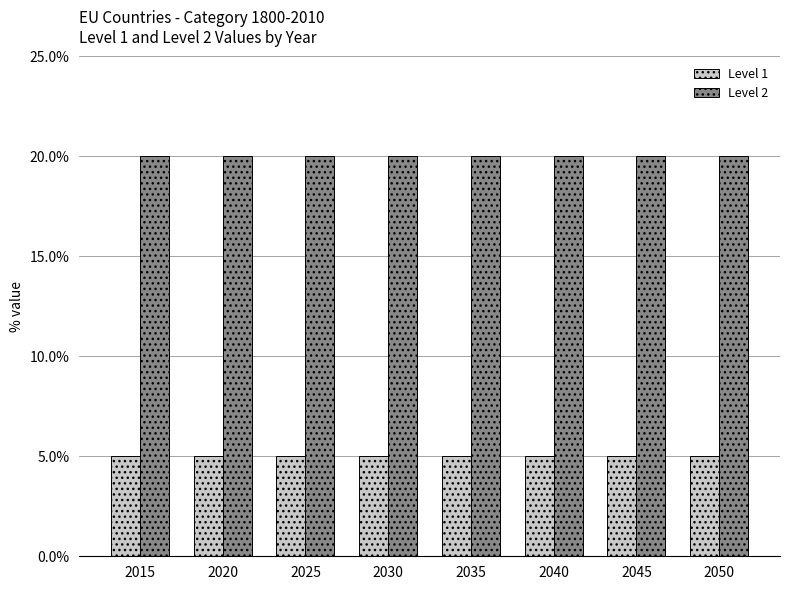

What are all the series names shown in the legend?

Level 1, Level 2